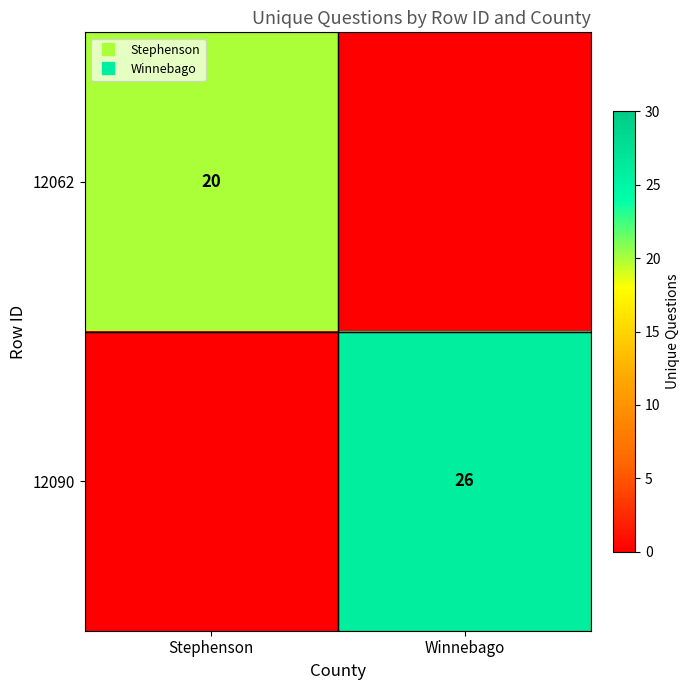

What is the total value across all series at Stephenson?

20